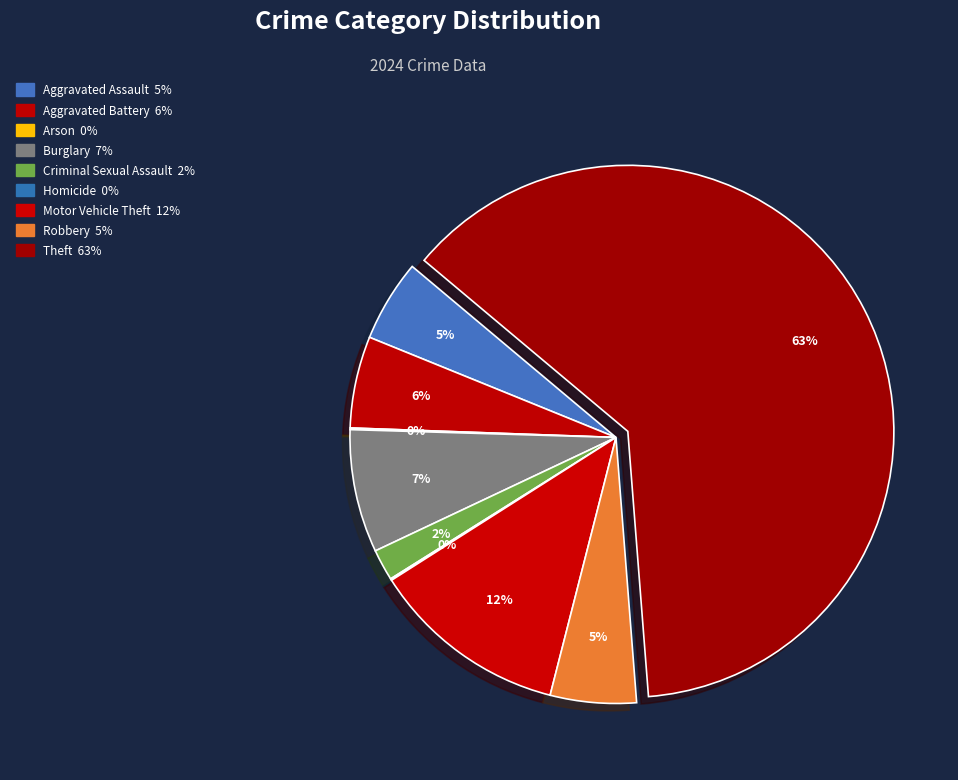

Approximately how many times larger is the value at Arson compared to Homicide?

1.0